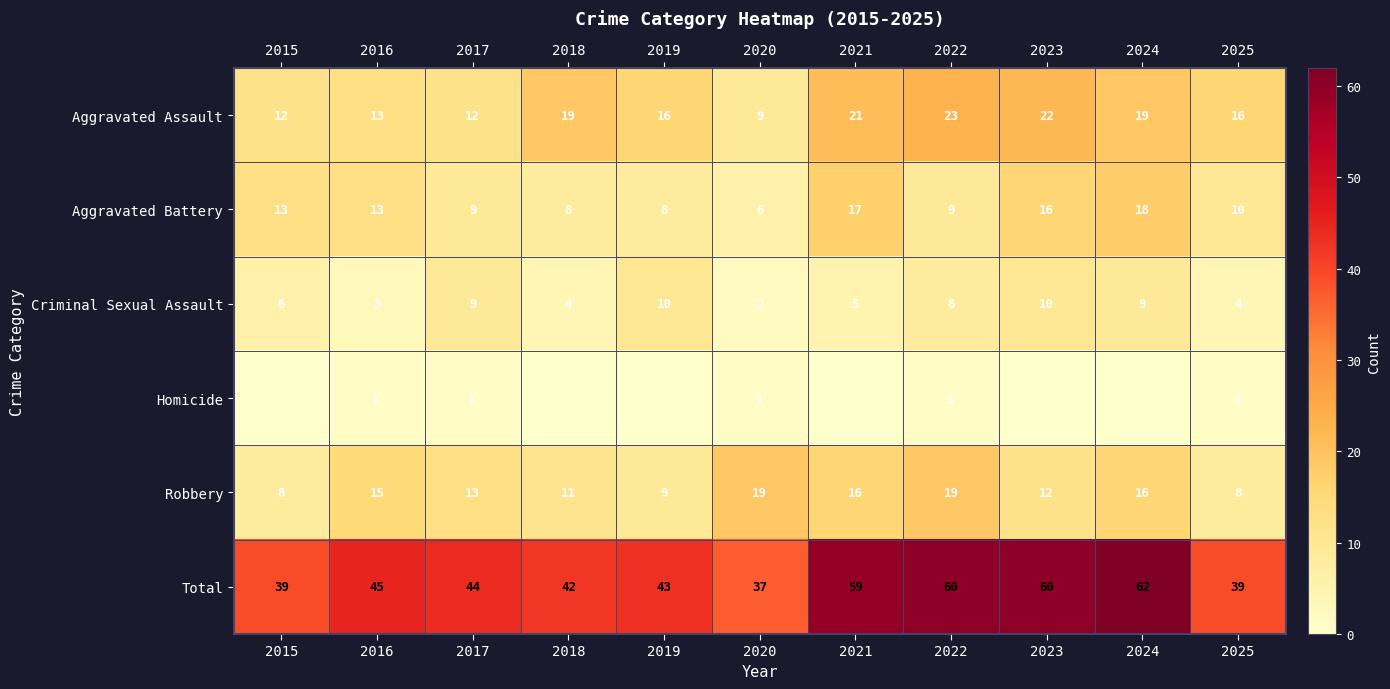

At 2022, list the series in order from largest to smallest.

Total, Aggravated Assault, Robbery, Aggravated Battery, Criminal Sexual Assault, Homicide